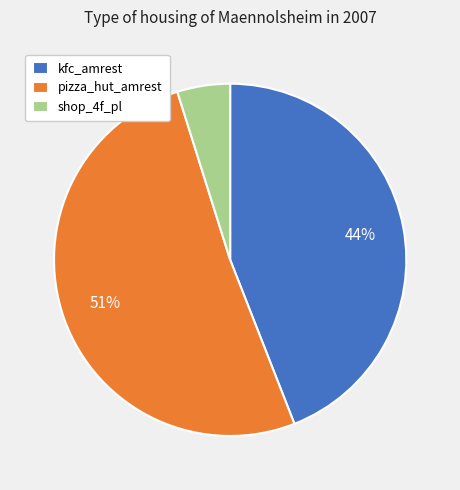

Which category accounts for the majority?

pizza_hut_amrest